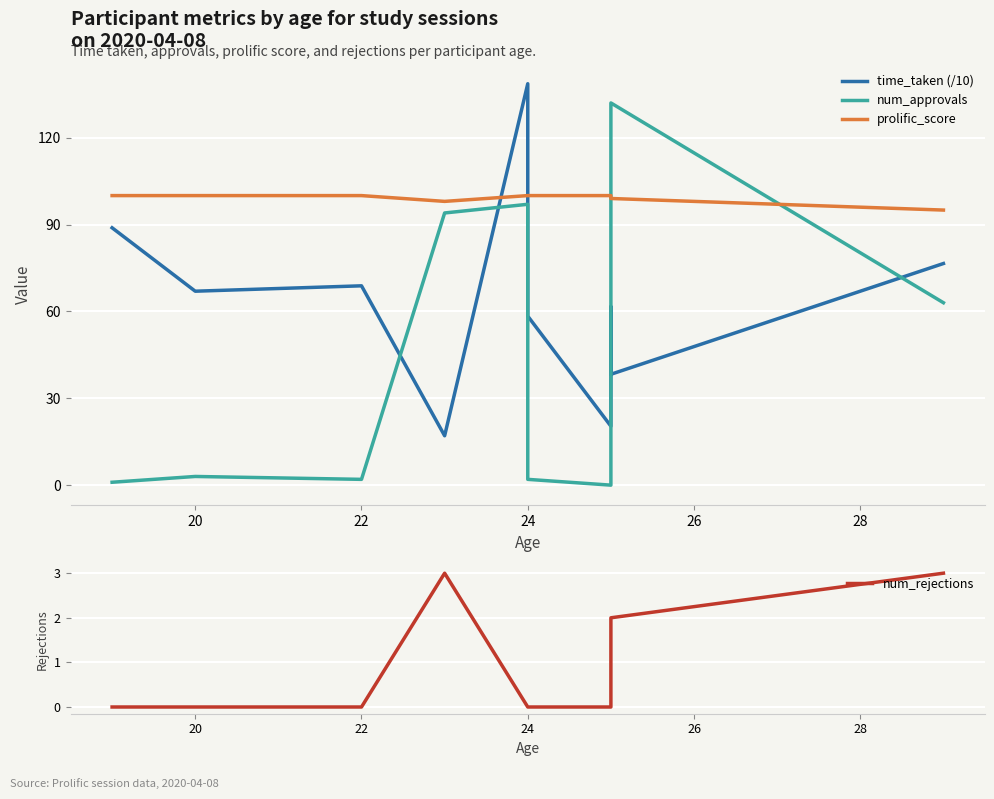

Which series has the largest range (max minus min)?

num_approvals